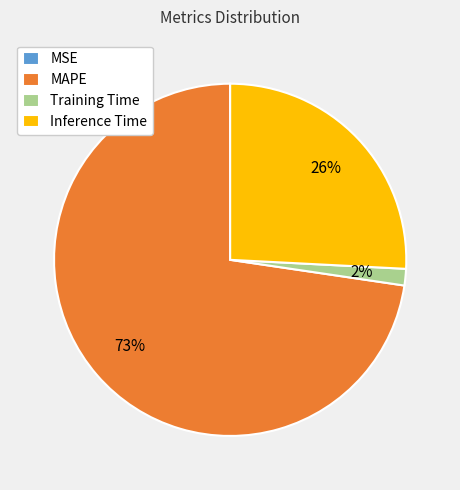

To the nearest percent, what is the average slice percentage?

25%